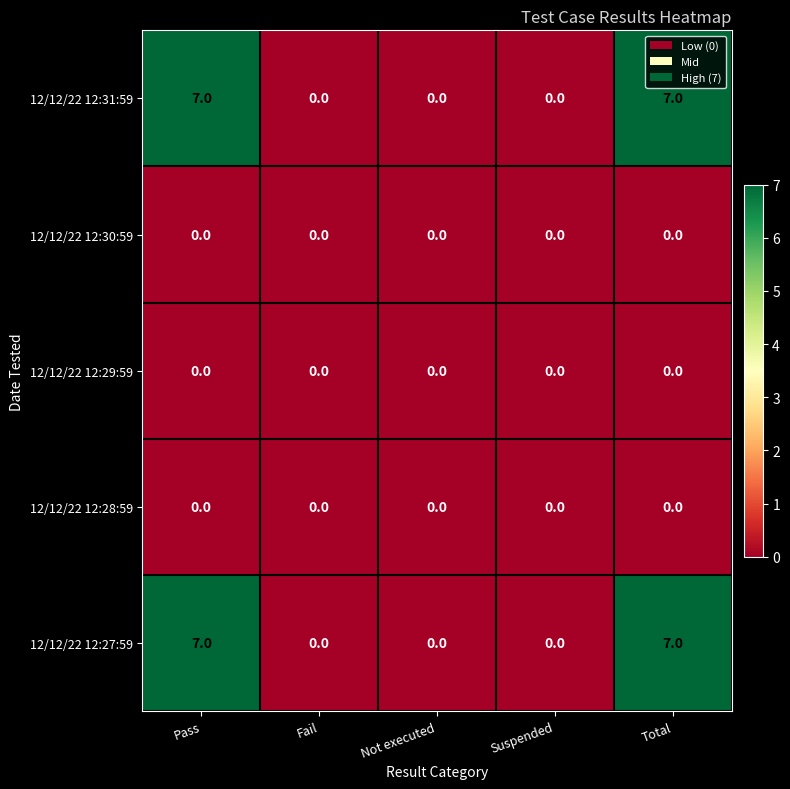

Is the value of 12/12/22 12:27:59 at Total greater than the value of 12/12/22 12:29:59 at Not executed?

Yes